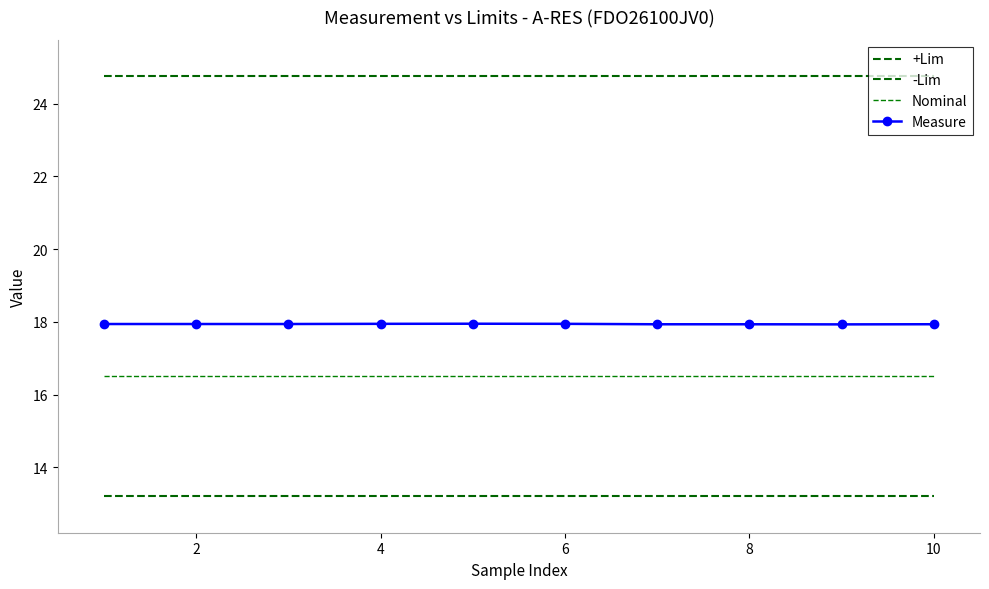

Count the Measure values in the range 17 to 18.

10